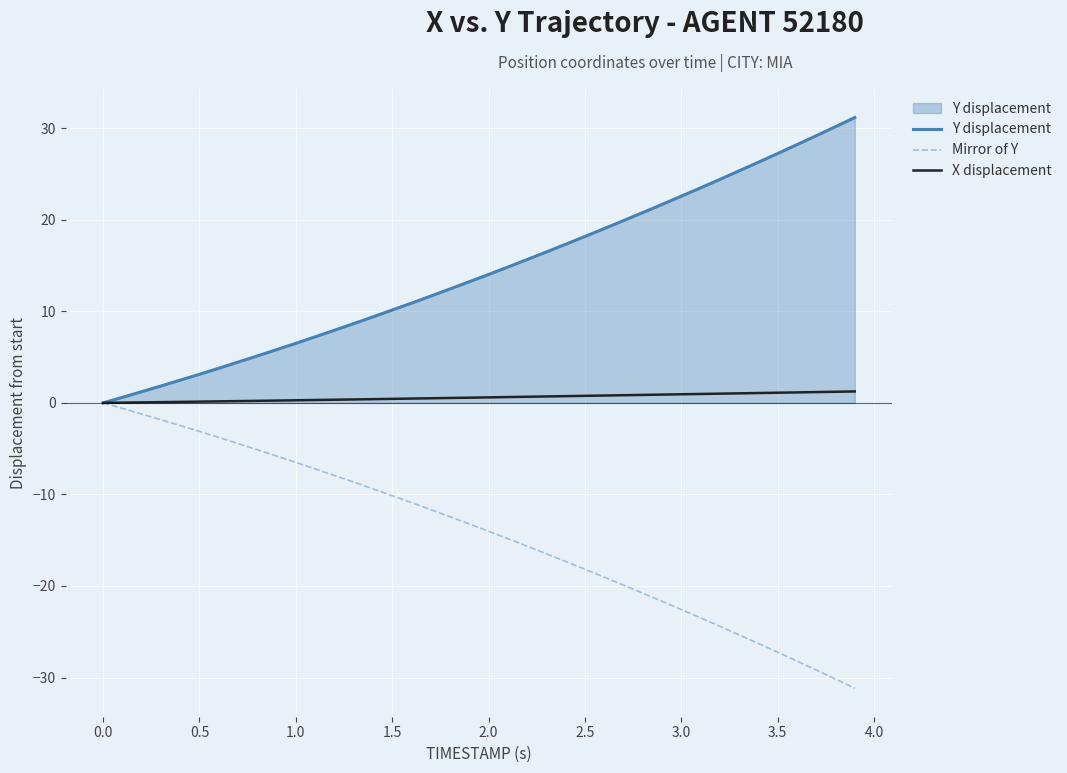

What is the smallest value displayed?

-31.2